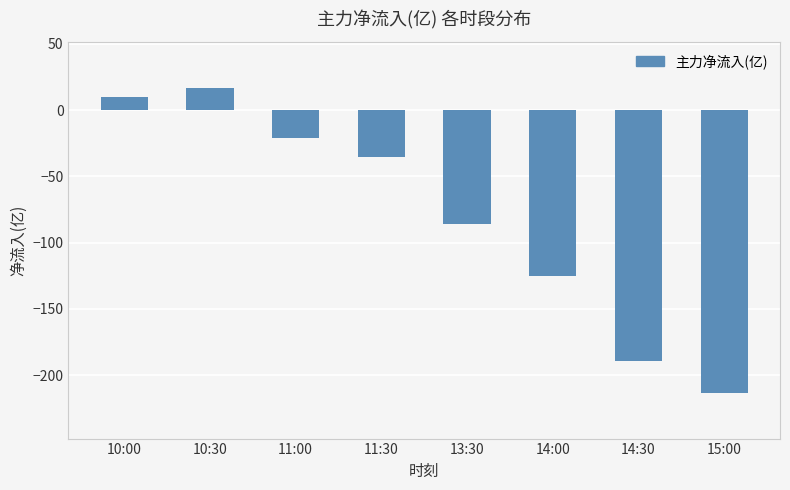

What is the average value?

-80.5